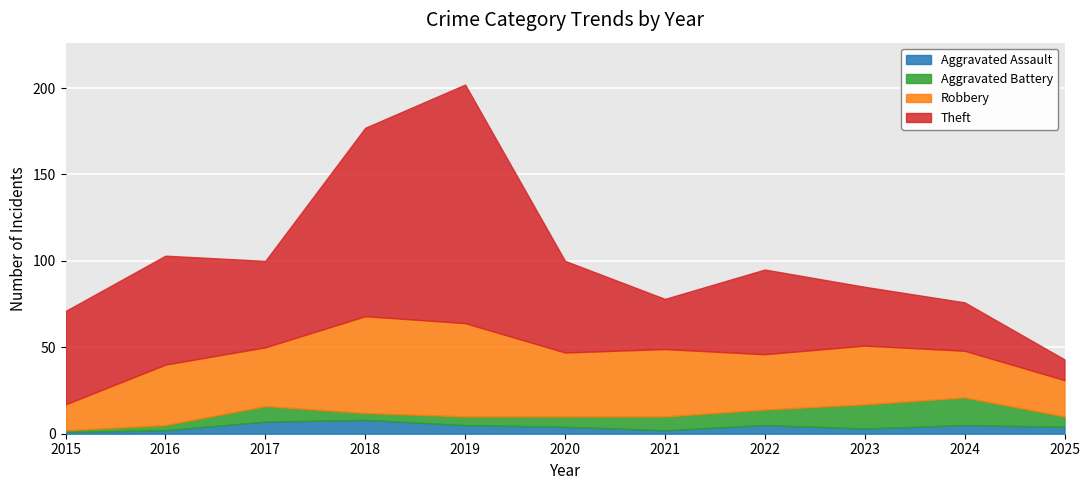

Which series ends up on top after the final intersection of Robbery and Theft?

Robbery